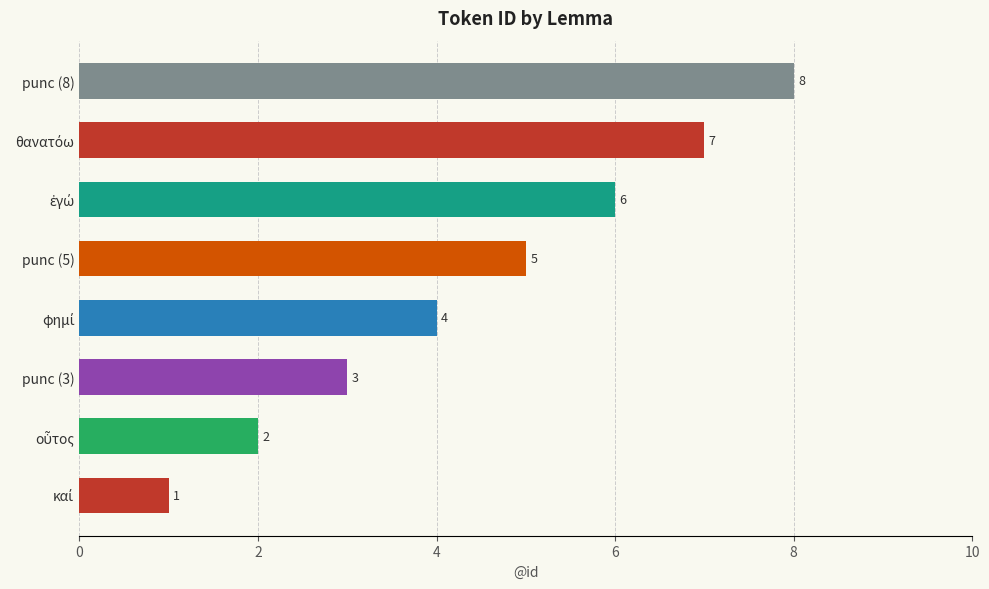

How many values are between 3 and 7?

5